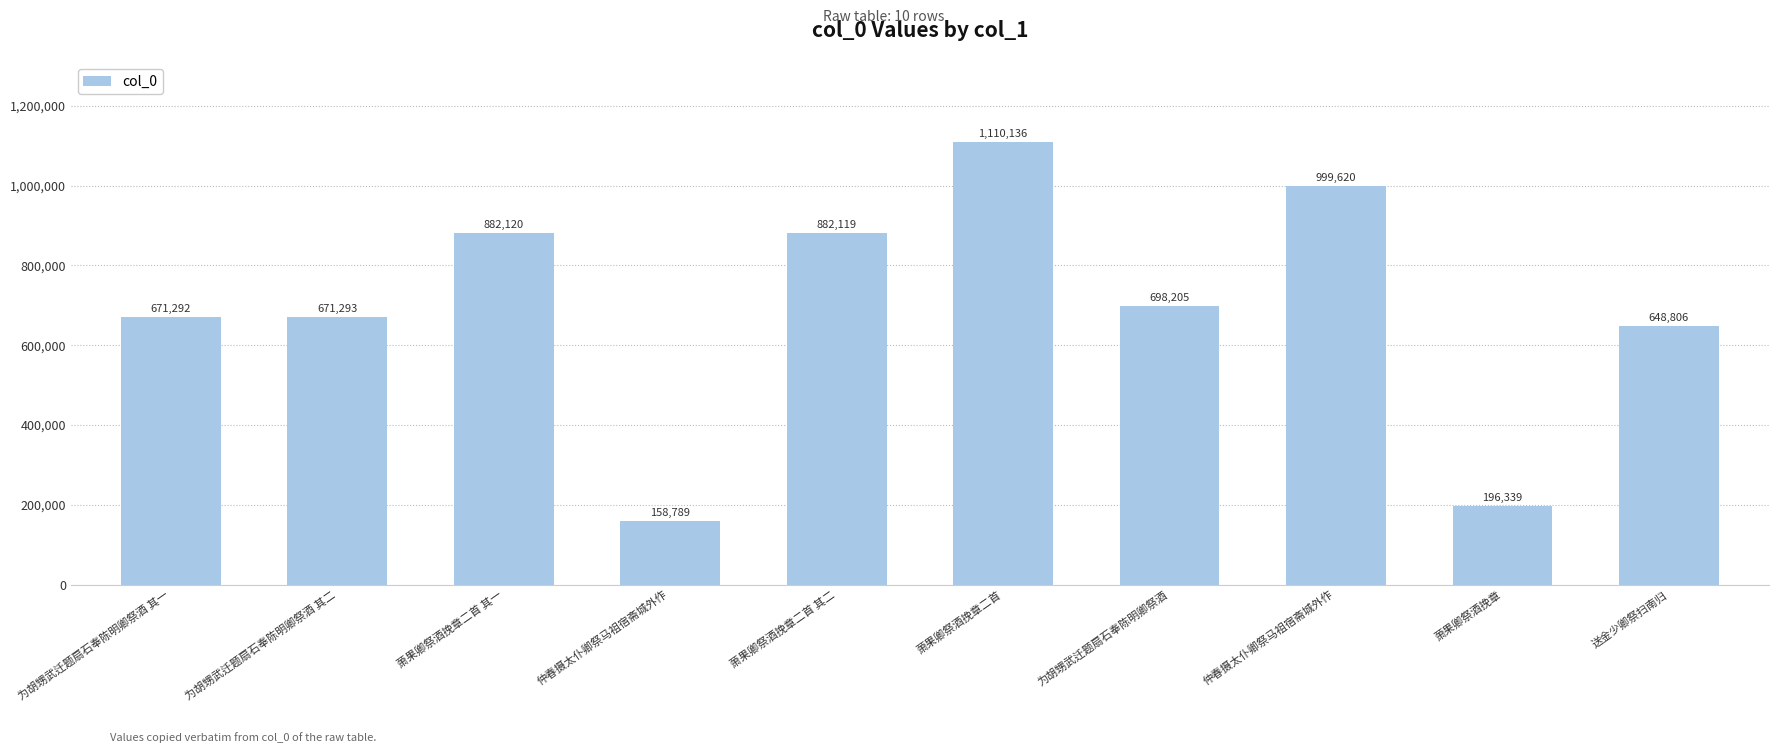

What is the difference between the second highest and second lowest values?

803281